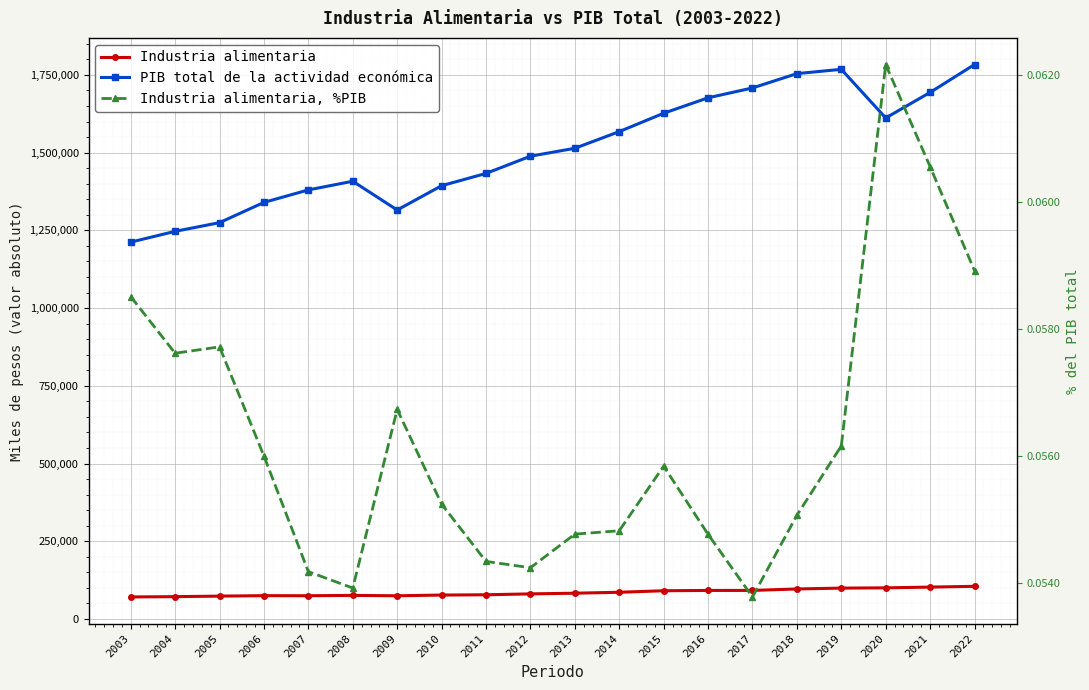

How many data points in Industria alimentaria are less than 82935?

10